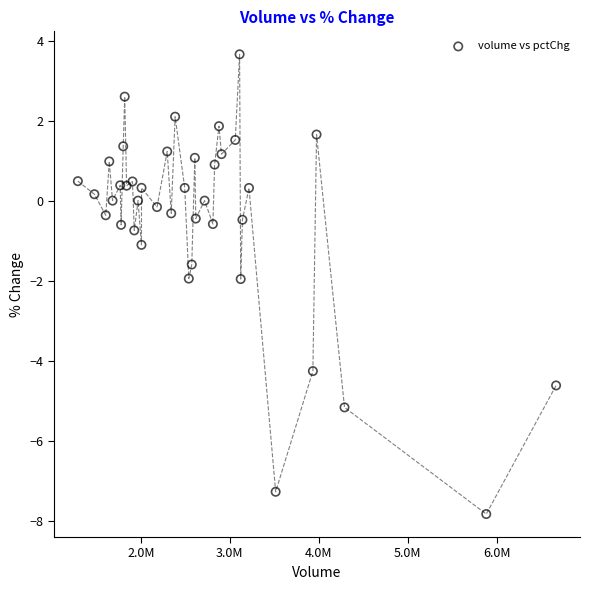

What is the range of Y values (max minus min)?

11.5